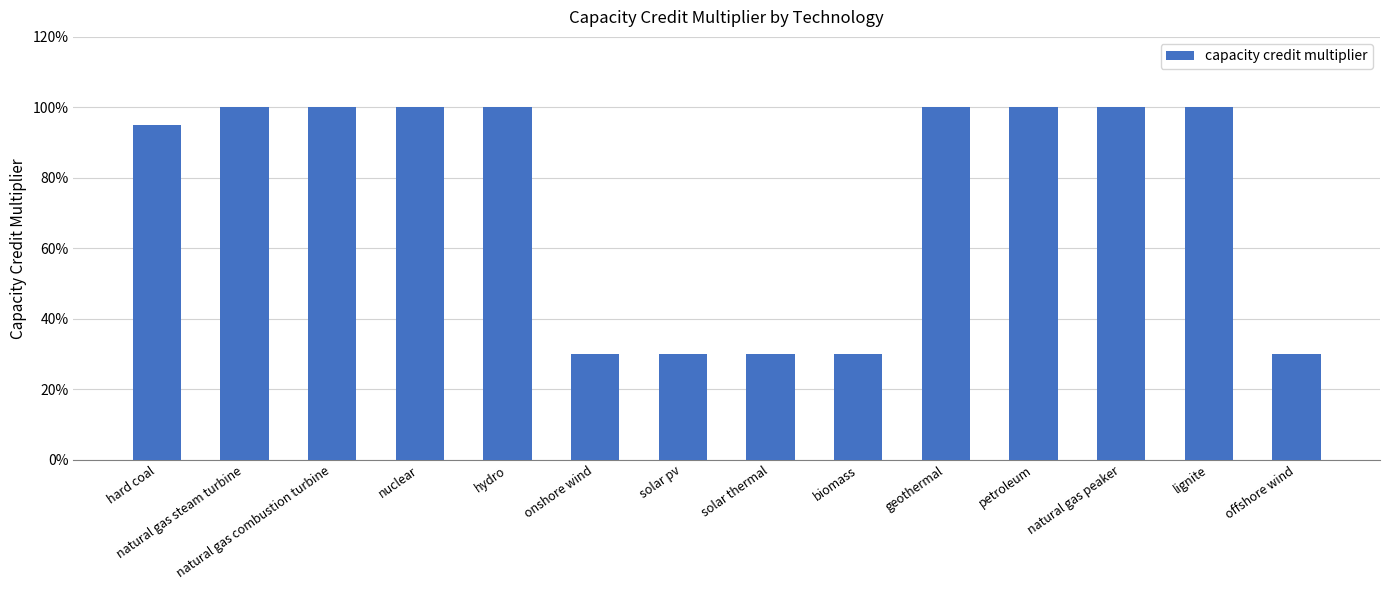

The chart shows a value of 1.5 at natural gas peaker. True or false?

False